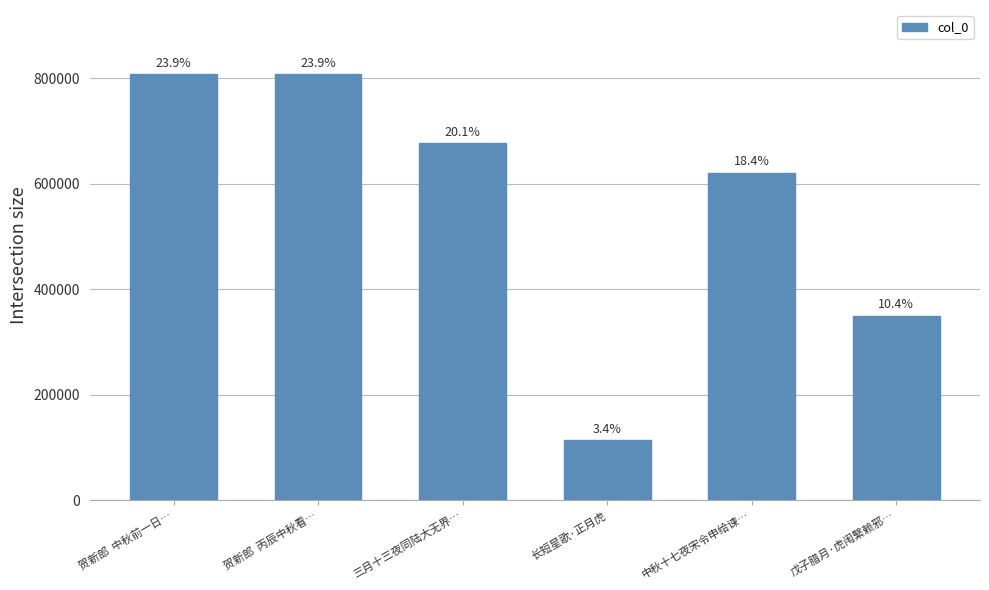

What is the label of the 6th bar from the left?

戊子腊月·虎闱繄赖邪…